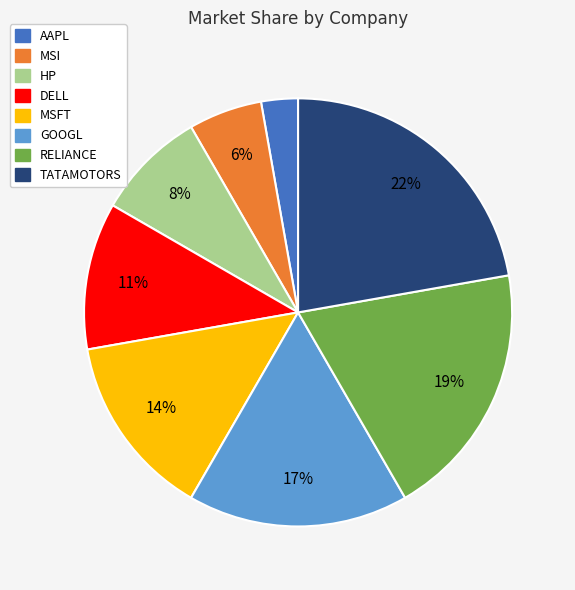

What percentage is the MSFT slice, to the nearest percent?

14%